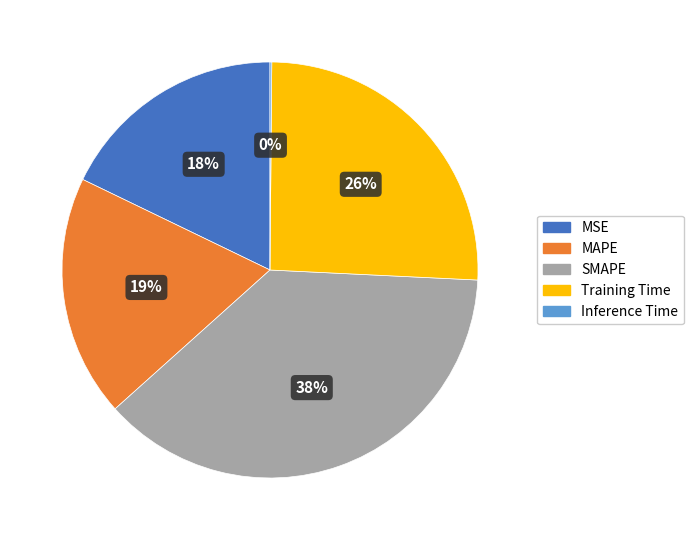

Combined, do MSE and Training Time account for over 50%?

No